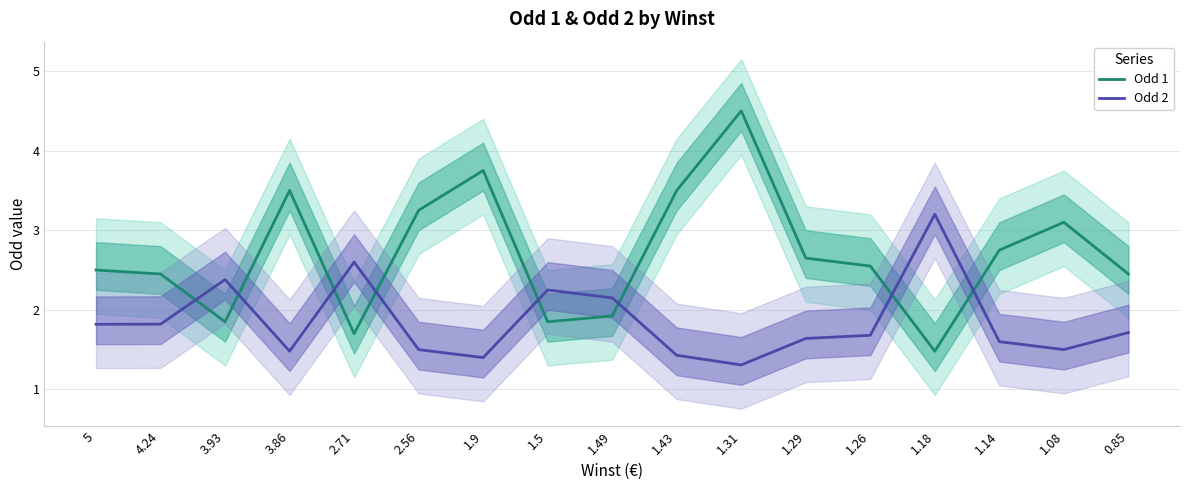

Reading right to left, extract all data points from this chart.

Odd 1: 0.85=2.5	1.08=3.1	1.14=2.8	1.18=1.5	1.26=2.5	1.29=2.6	1.31=4.5	1.43=3.5	1.49=1.9	1.5=1.9	1.9=3.8	2.56=3.2	2.71=1.7	3.86=3.5	3.93=1.9	4.24=2.5	5=2.5
Odd 2: 0.85=1.7	1.08=1.5	1.14=1.6	1.18=3.2	1.26=1.7	1.29=1.6	1.31=1.3	1.43=1.4	1.49=2.1	1.5=2.2	1.9=1.4	2.56=1.5	2.71=2.6	3.86=1.5	3.93=2.4	4.24=1.8	5=1.8